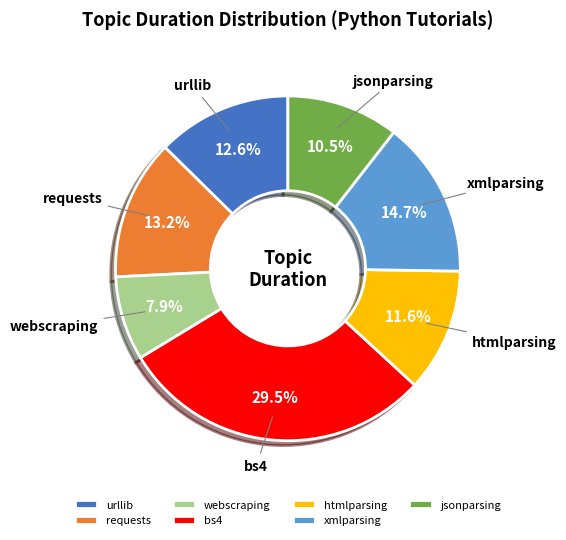

The htmlparsing slice represents 1% of the pie. True or false?

False